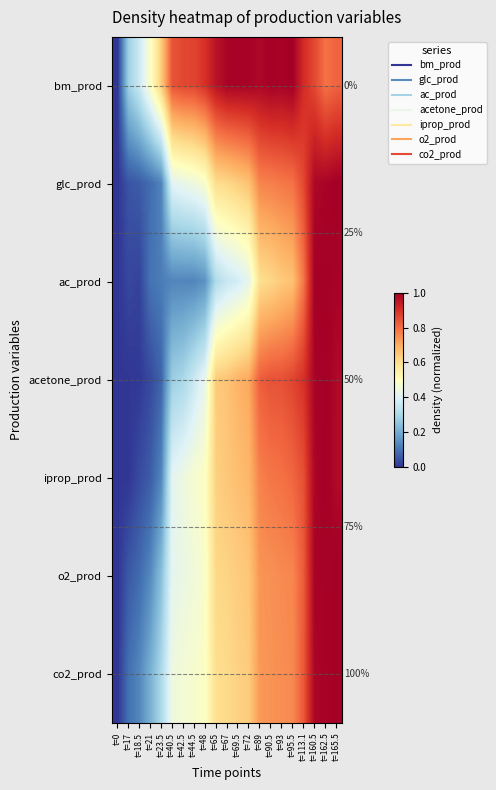

Between t=44.5 and t=165.5, which series saw the biggest shift?

ac_prod